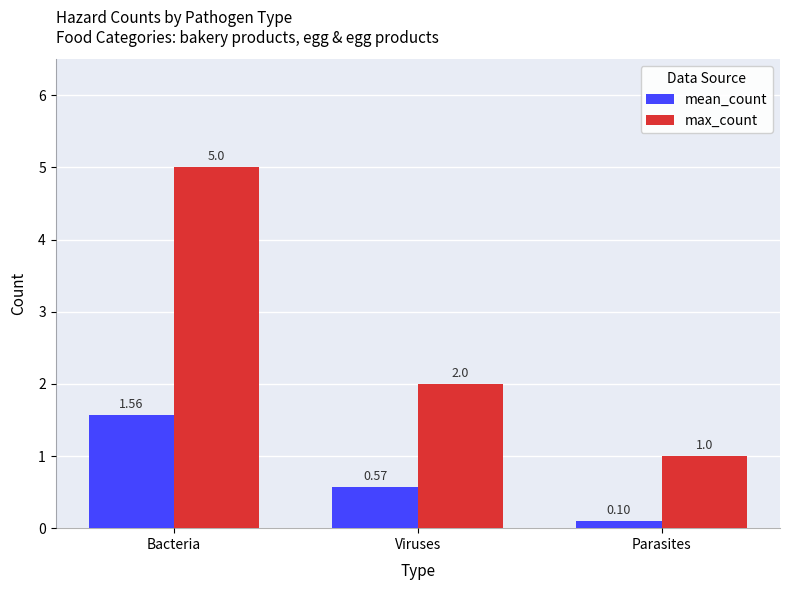

Between Bacteria and Parasites, which series saw the biggest shift?

max_count